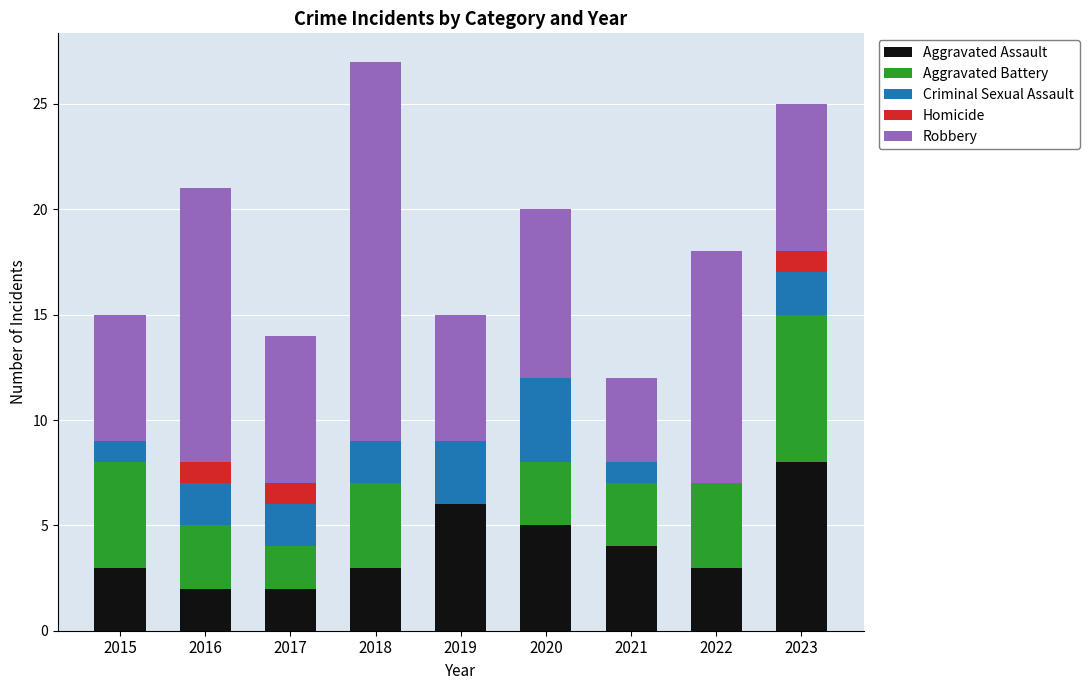

What is the total value across all series at 2018?

27